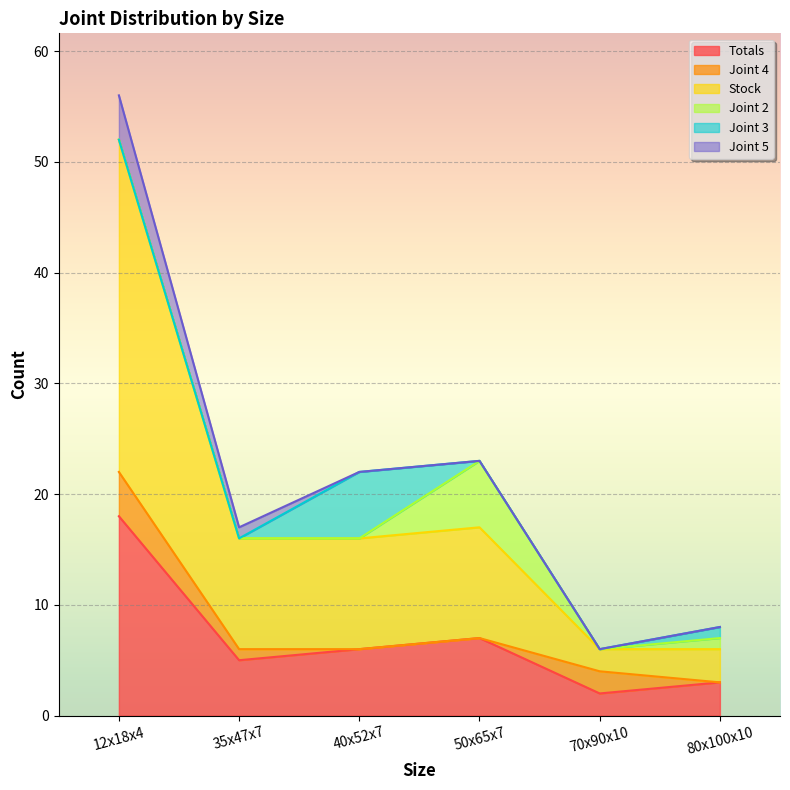

True or false: Joint 4 has a value of 0 at 40x52x7.

True